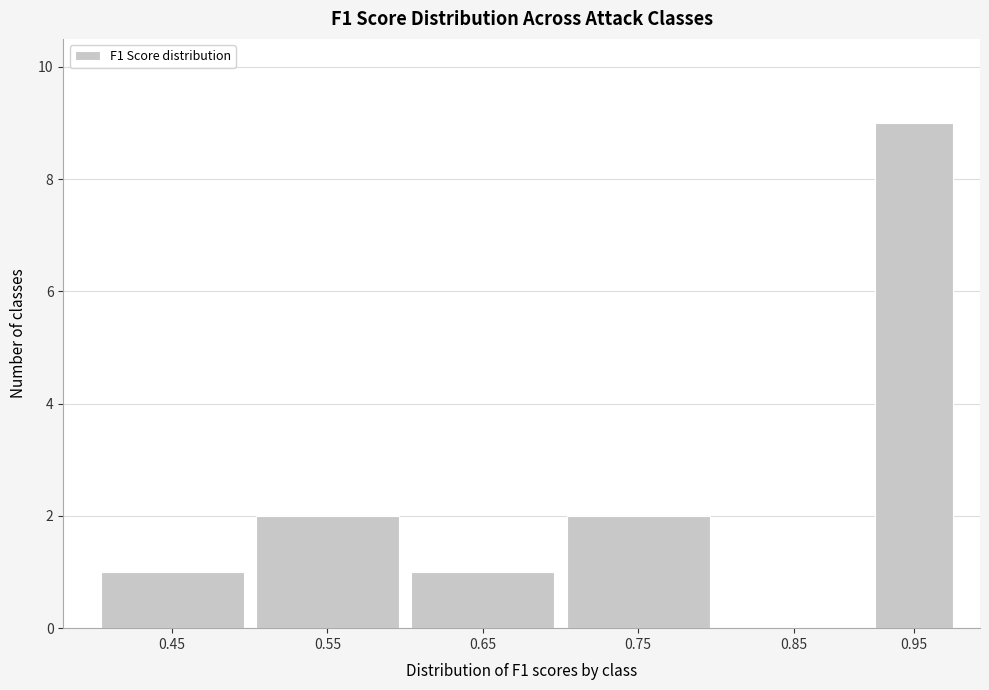

Reading left to right, what are all the values shown in this chart?

0.45=1	0.55=2	0.65=1	0.75=2	0.85=0	0.95=9